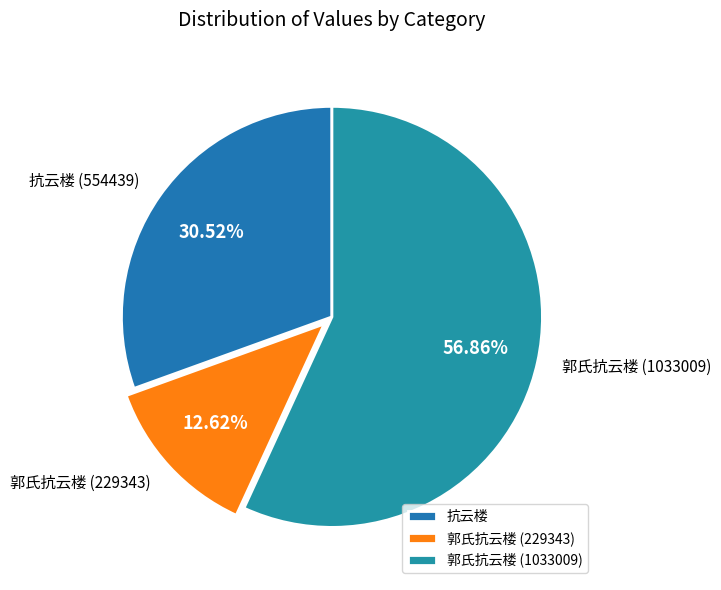

Which slice is the smallest?

郭氏抗云楼 (229343)